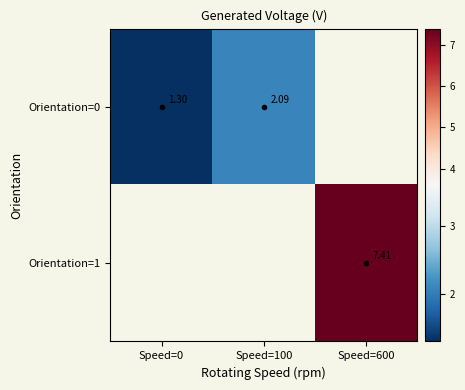

At which label does Orientation=0 reach its minimum?

Speed=0